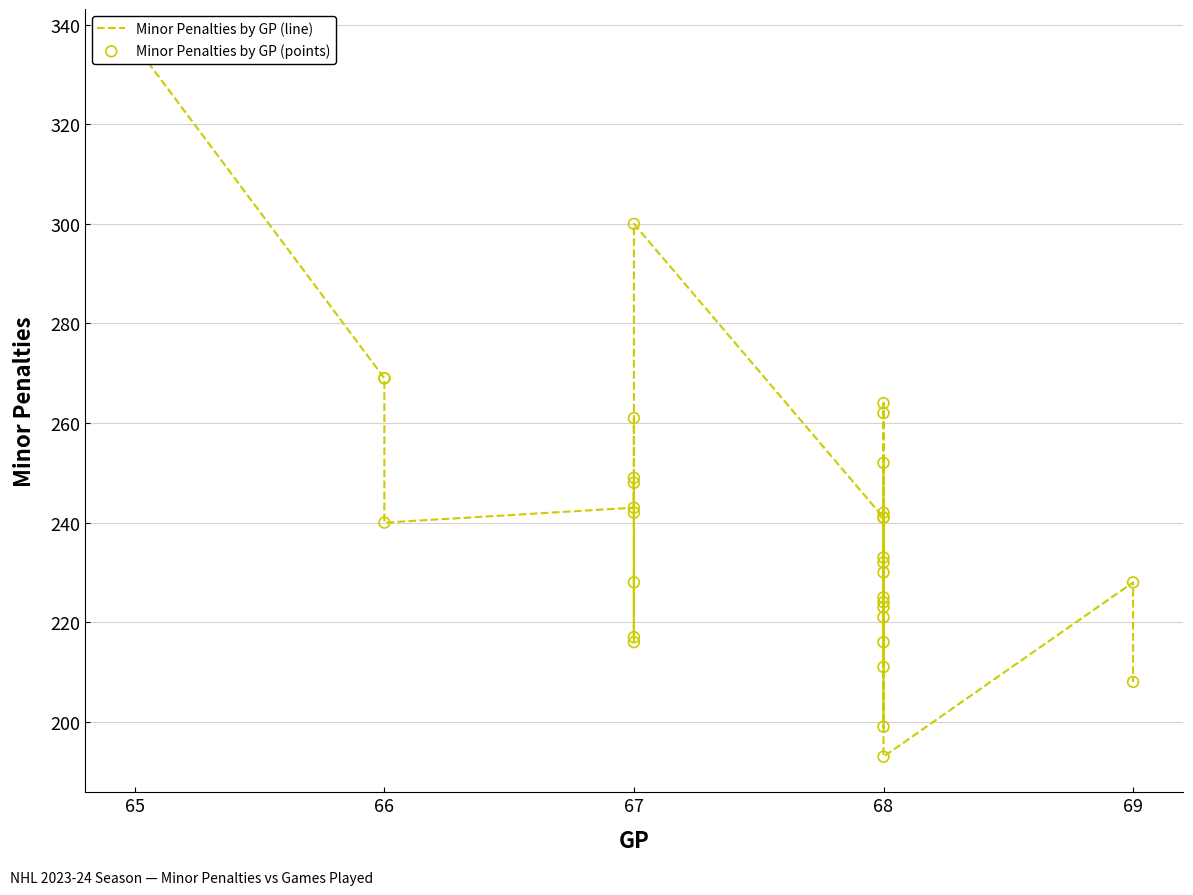

Is the value of Minor Penalties by GP (line) at 67 greater than the value of Minor Penalties by GP (points) at 68?

Yes